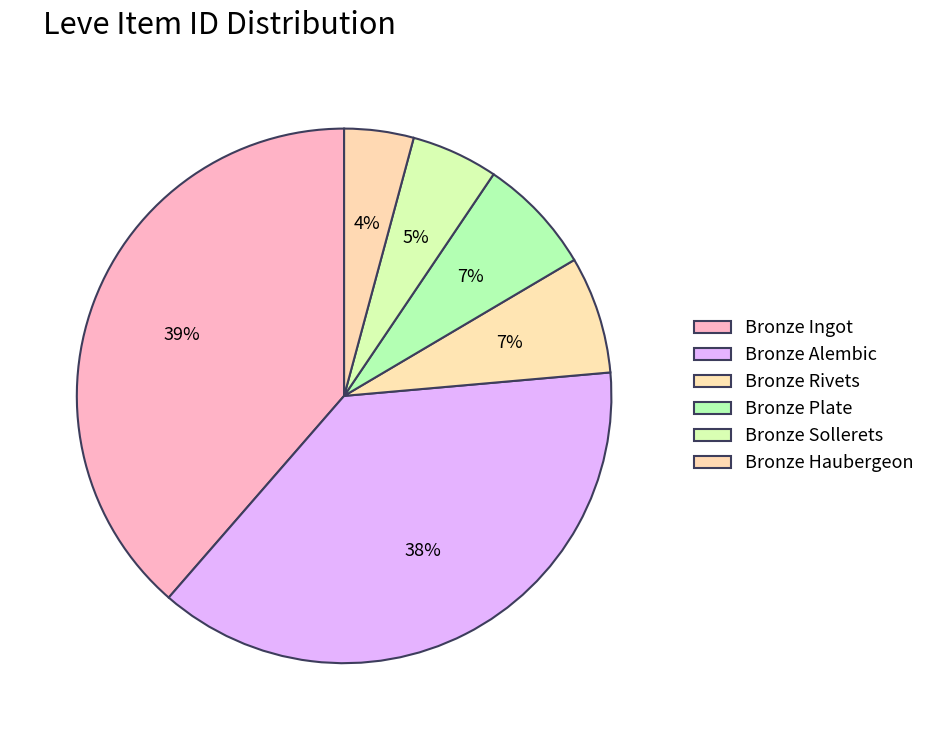

Is there any slice that represents more than half of the pie?

No